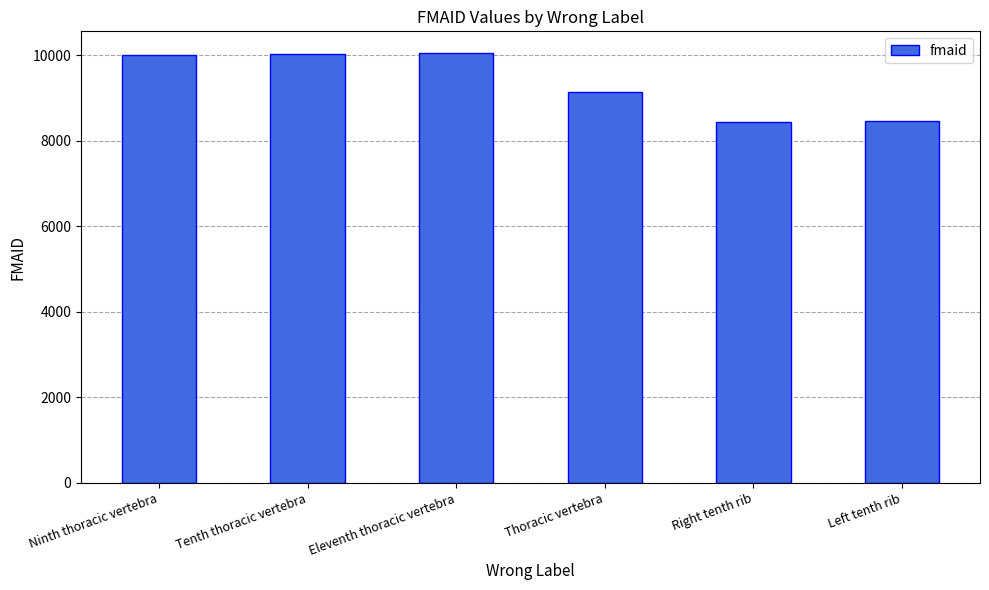

How many values are below 10014?

3